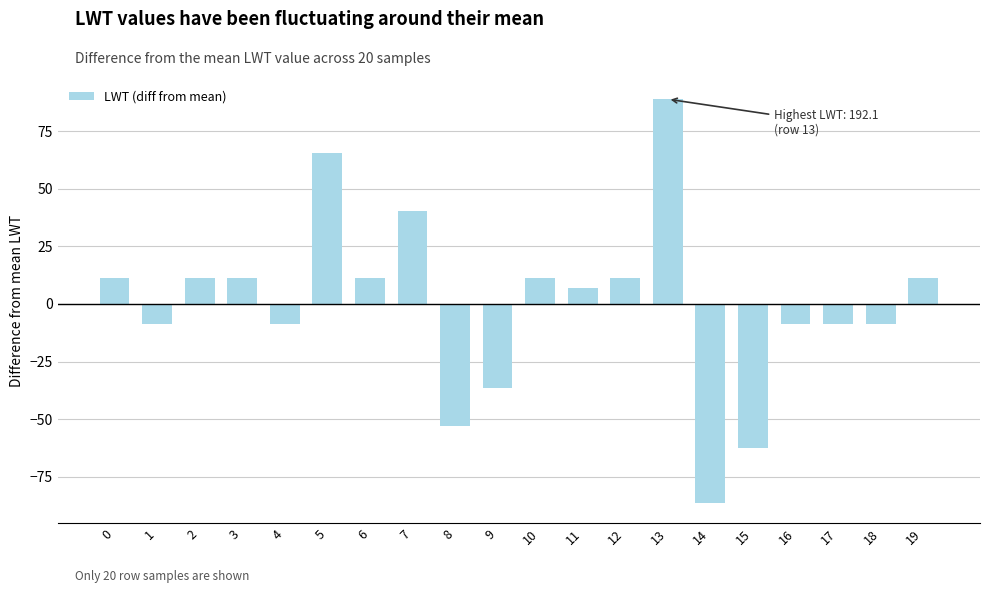

Reading left to right, what are all the values shown in this chart?

0=11.3	1=-8.5	2=11.3	3=11.3	4=-8.5	5=65.4	6=11.3	7=40.1	8=-53.1	9=-36.6	10=11.3	11=7.1	12=11.3	13=88.8	14=-86.3	15=-62.4	16=-8.5	17=-8.5	18=-8.5	19=11.3